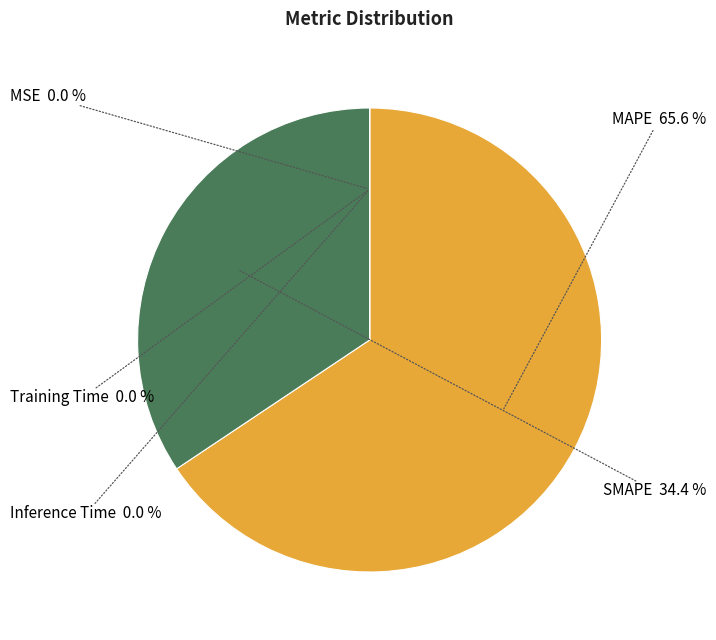

What percentage is NOT represented by SMAPE?

65.6%